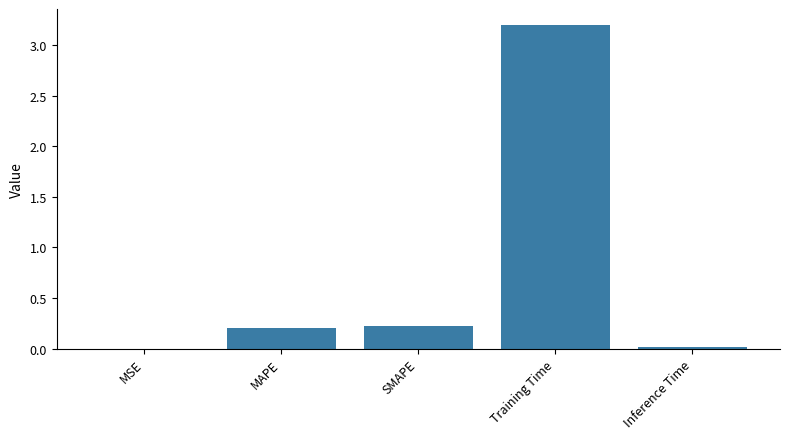

What value does the data have at Training Time?

3.2